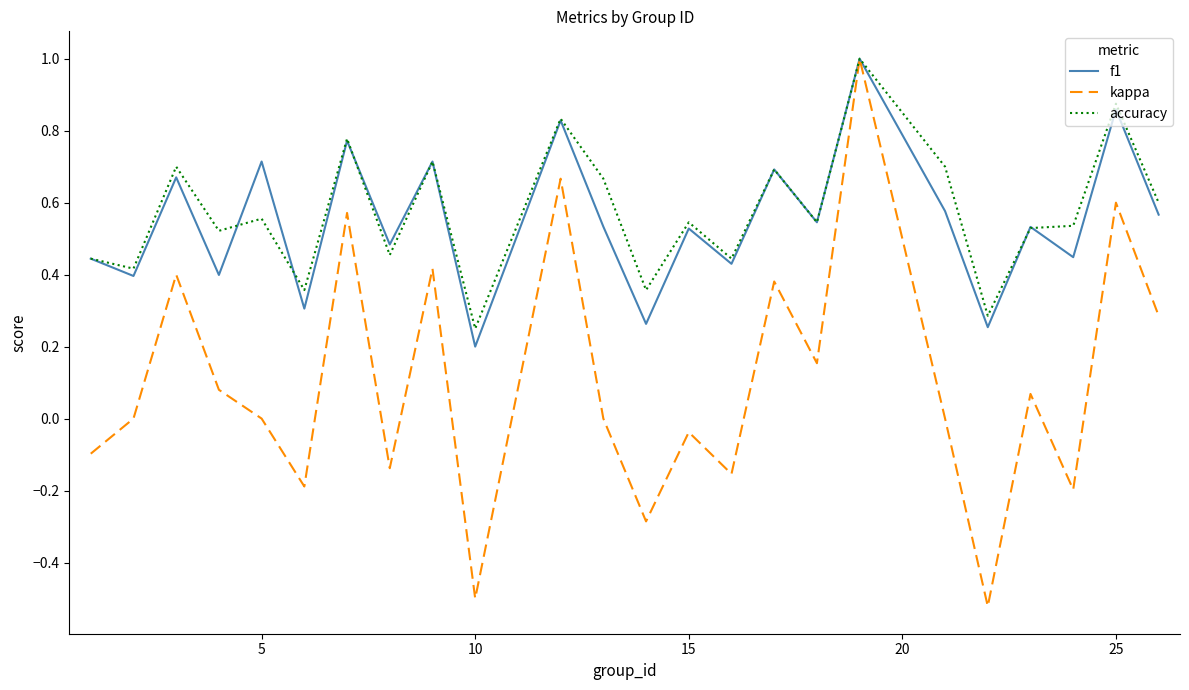

What is the greatest value displayed?

1.0